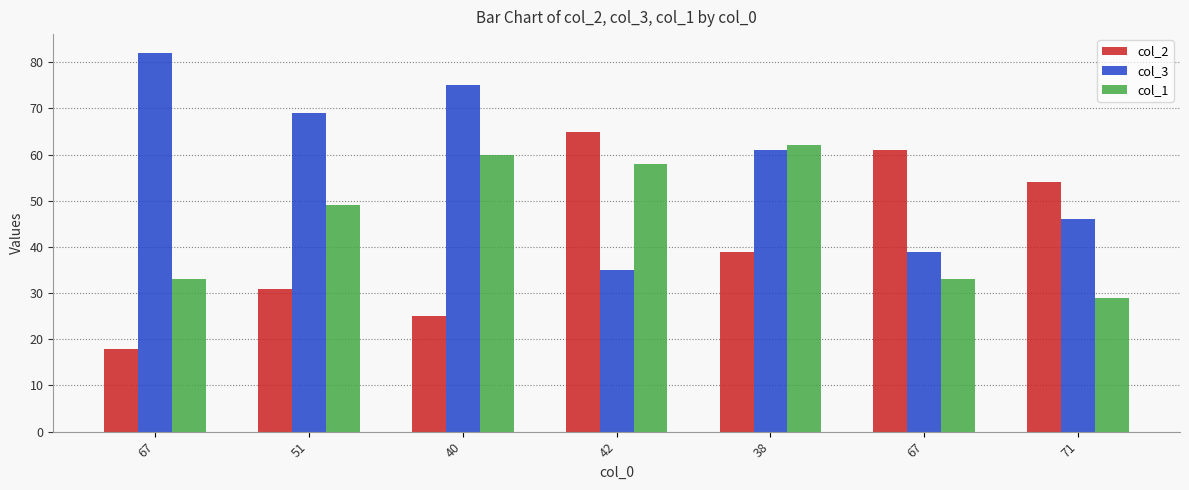

Between 42 and 71, which series saw the biggest shift?

col_1